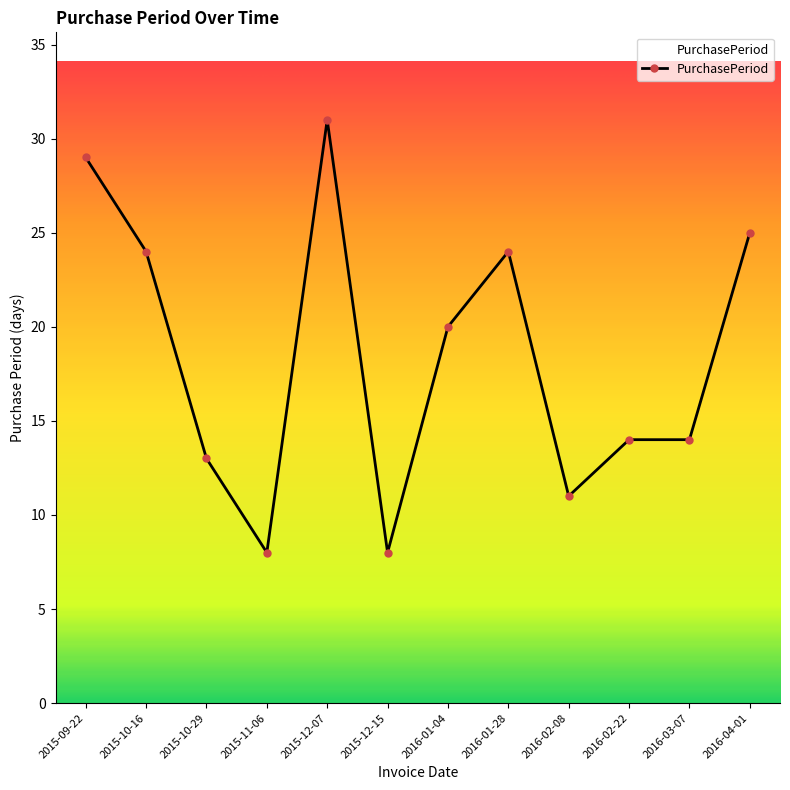

At which category does the chart reach its peak across all series?

2015-12-07